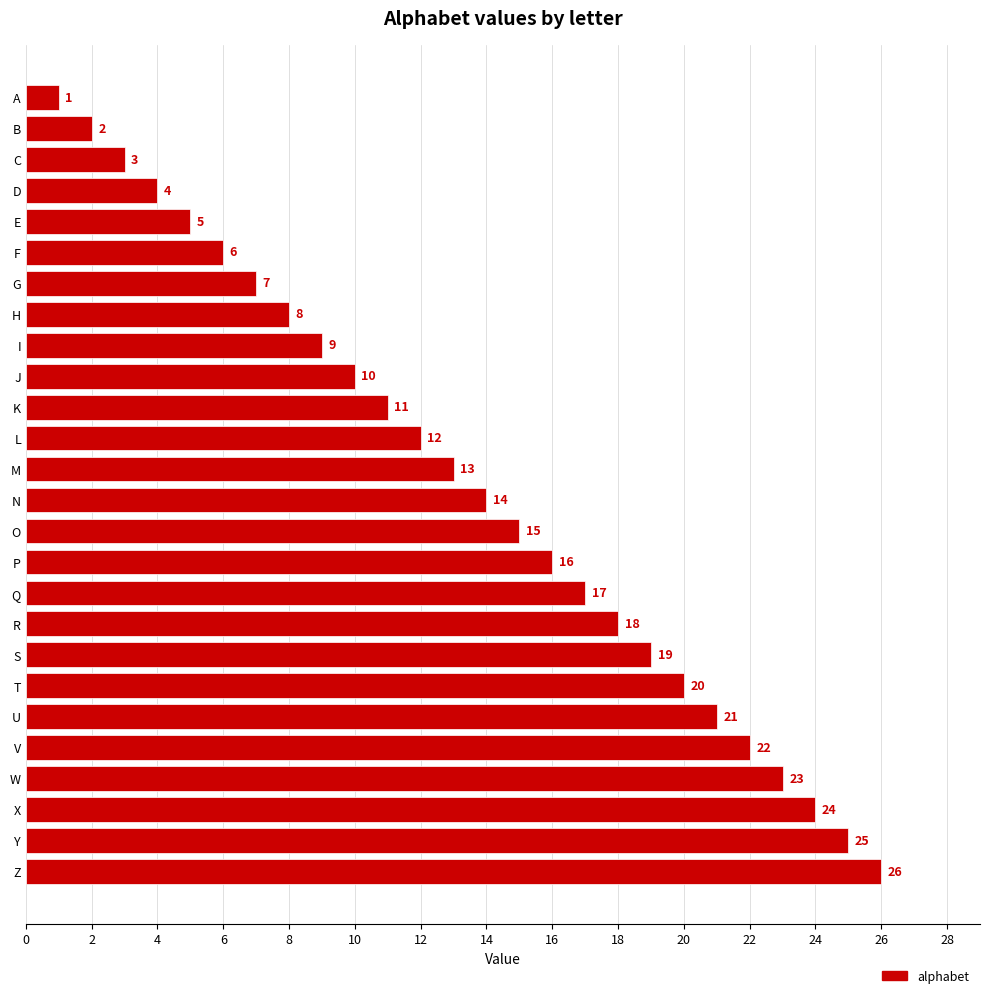

Rank the categories by value from highest to lowest.

Z, Y, X, W, V, U, T, S, R, Q, P, O, N, M, L, K, J, I, H, G, F, E, D, C, B, A